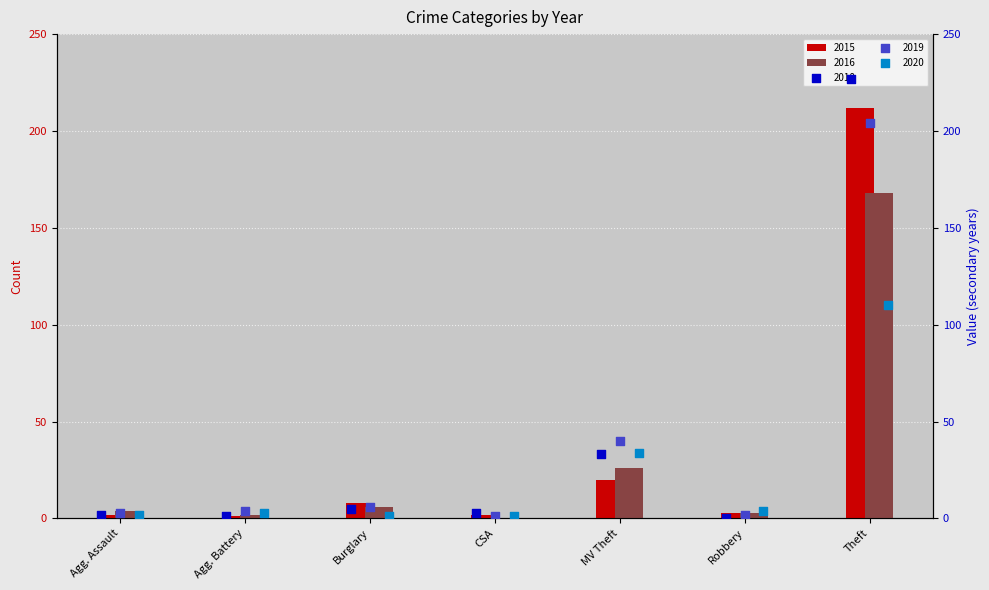

What is the sum of all 2015 values?

248